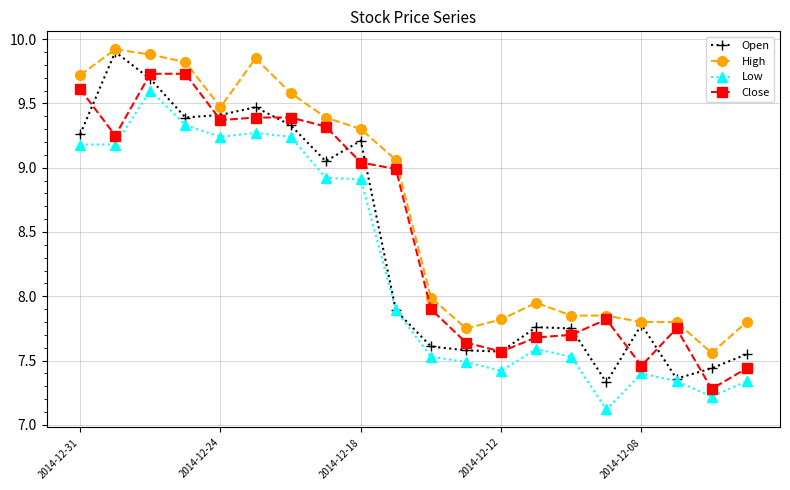

What is the difference between the second highest and second lowest values in the Close series?

2.3